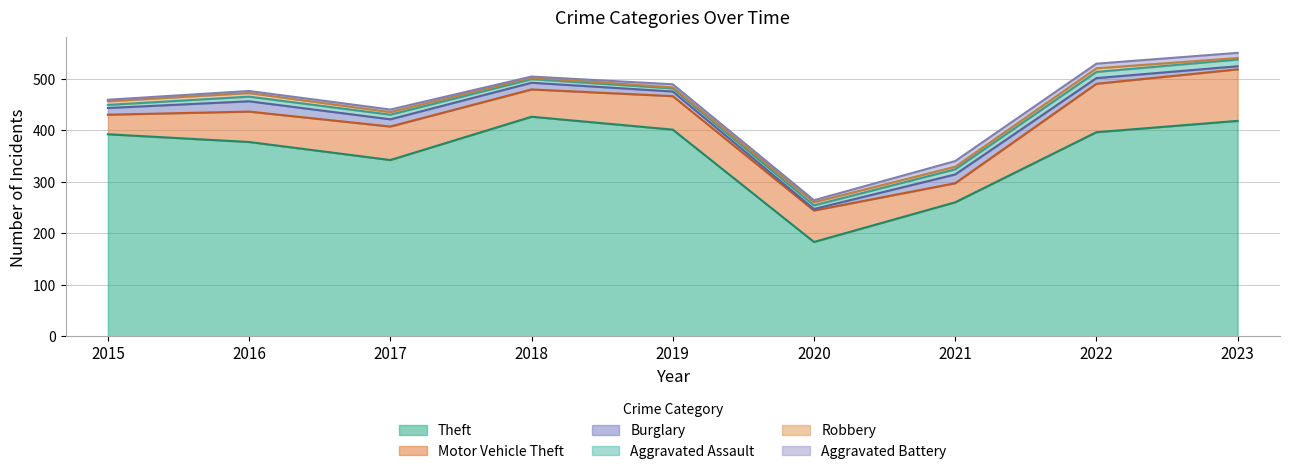

What is the spread (max minus min) of values at 2019?

399